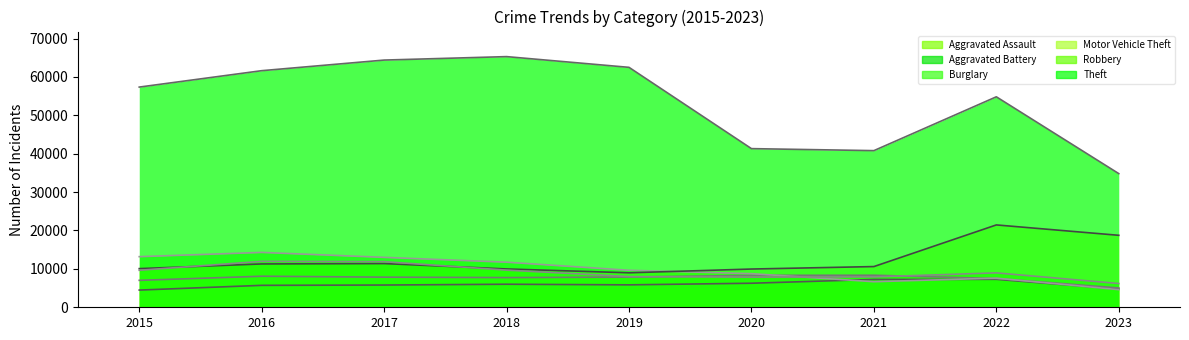

At which category is the sum across all series the highest?

2017